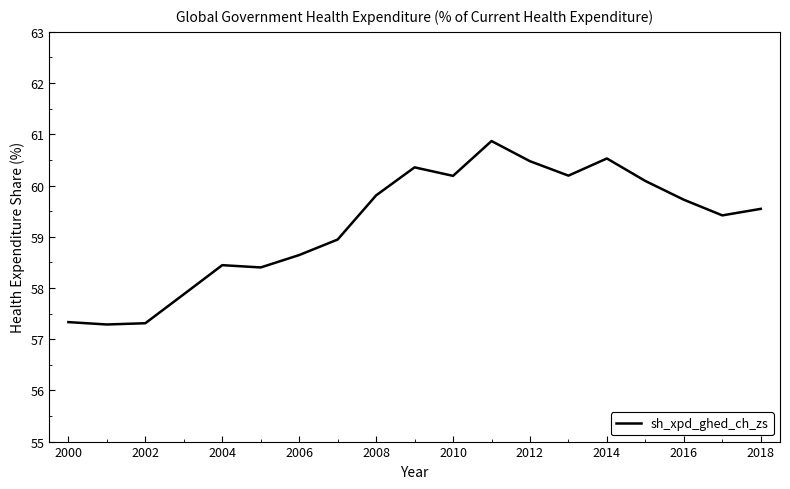

Reading left to right, extract all data points from this chart.

57.3	57.3	57.3	57.9	58.4	58.4	58.6	58.9	59.8	60.4	60.2	60.9	60.5	60.2	60.5	60.1	59.7	59.4	59.5